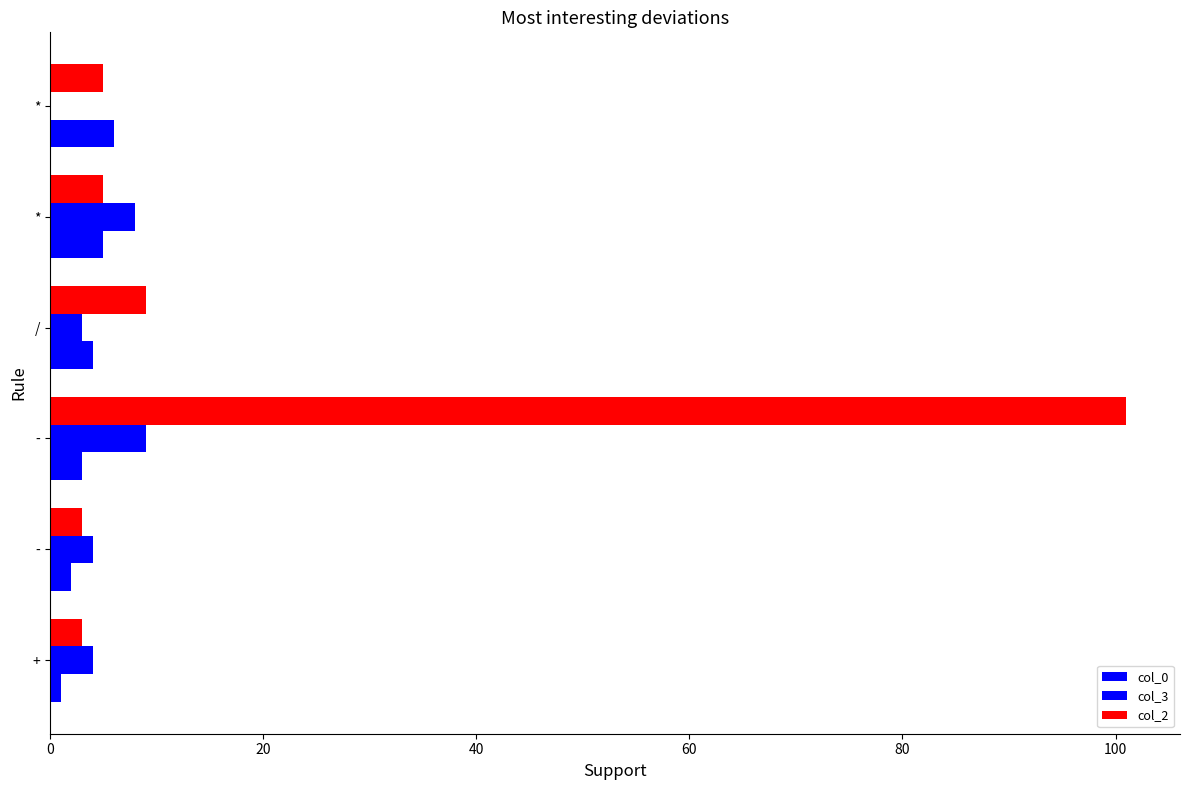

What is the average value of the col_3 series?

5